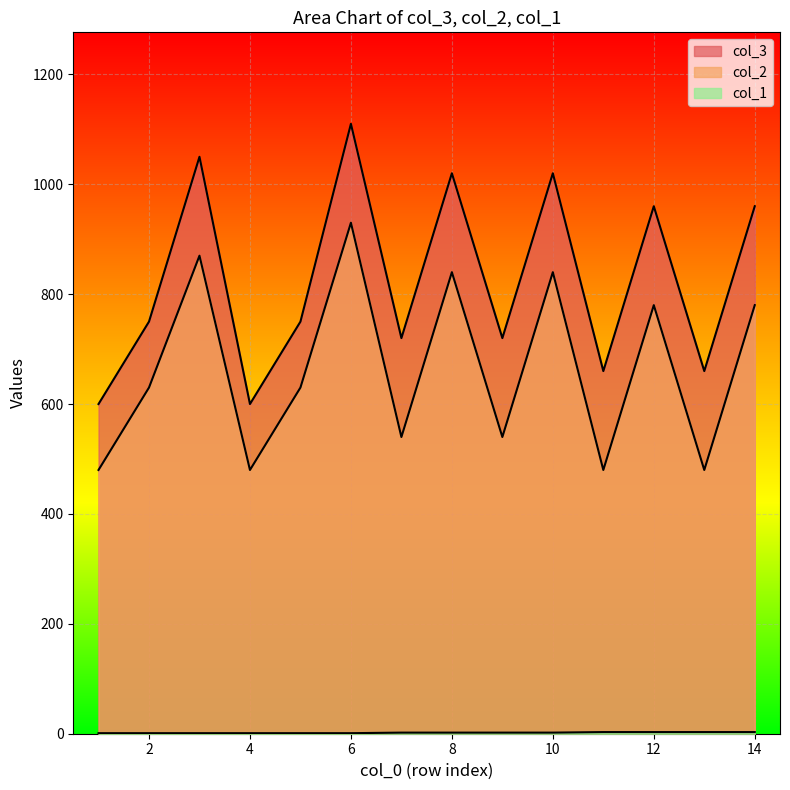

How many lines are shown in the chart?

3